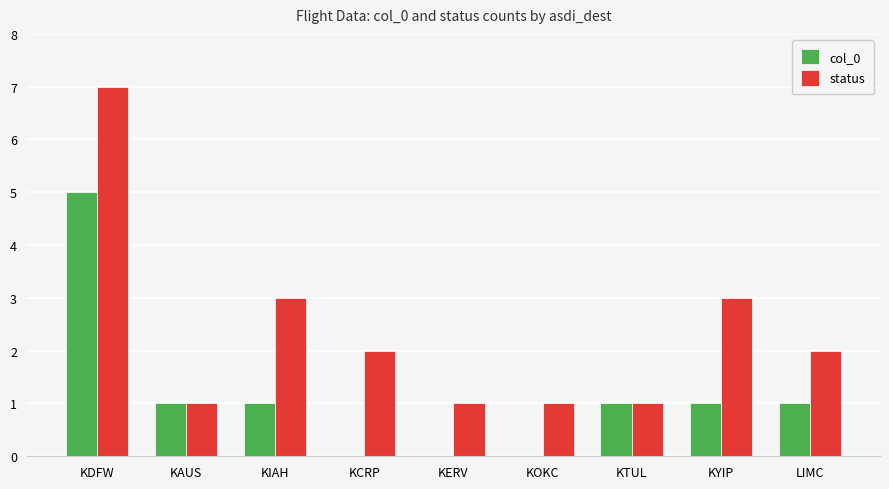

What is the sum of the status values at KIAH and KDFW?

10